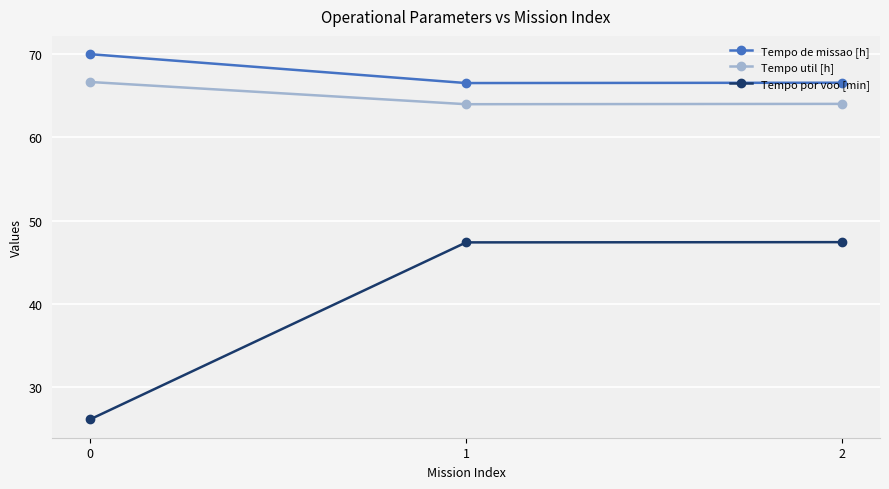

What is the spread (max minus min) of values at 0?

43.9